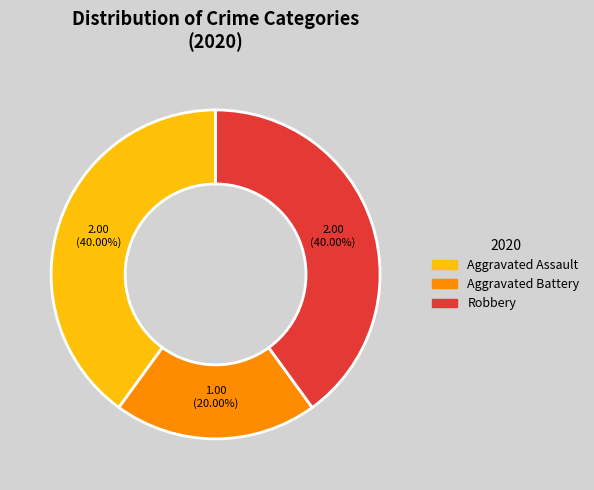

How many slices are in this pie chart?

3